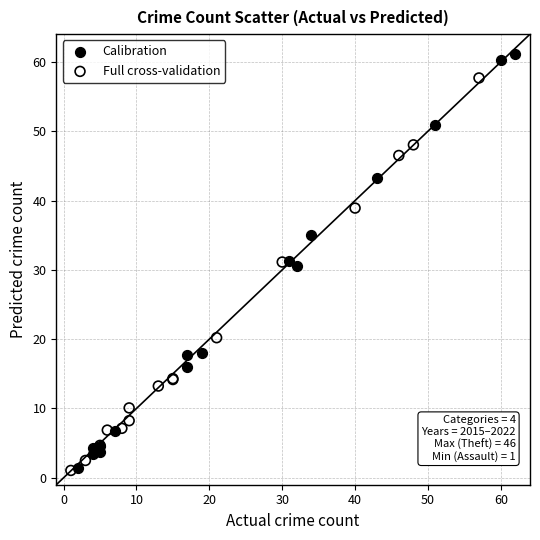

Which series has the widest spread of Y values?

Calibration